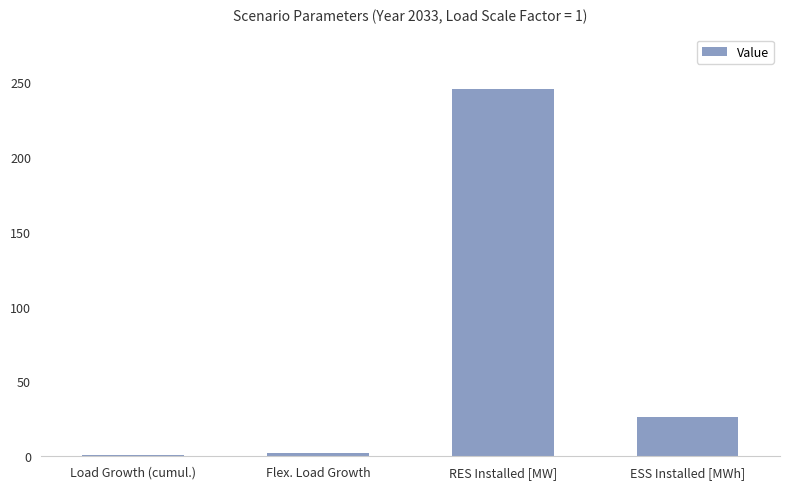

What is the sum of all values?

274.3